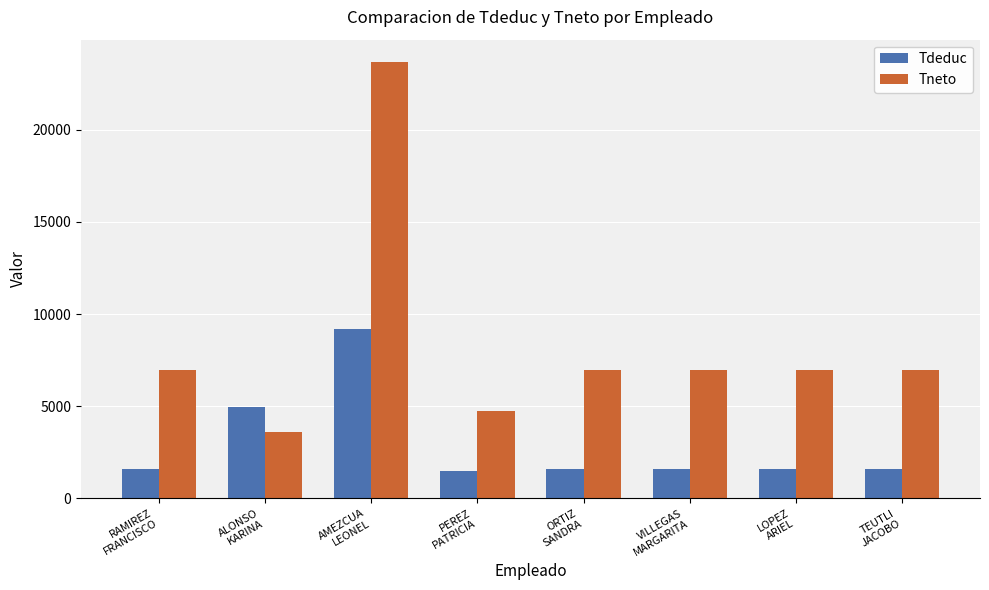

What is the value of the Tneto bar at the 7th from the left?

6944.4